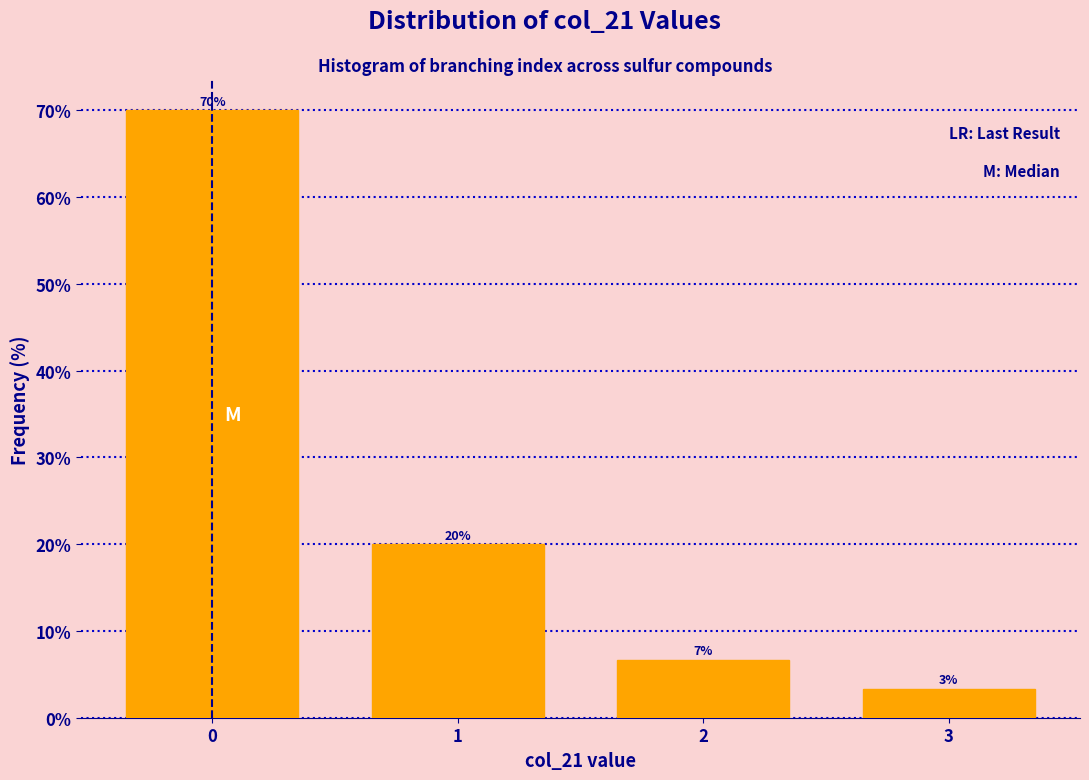

What is the sum of all values?

100.0